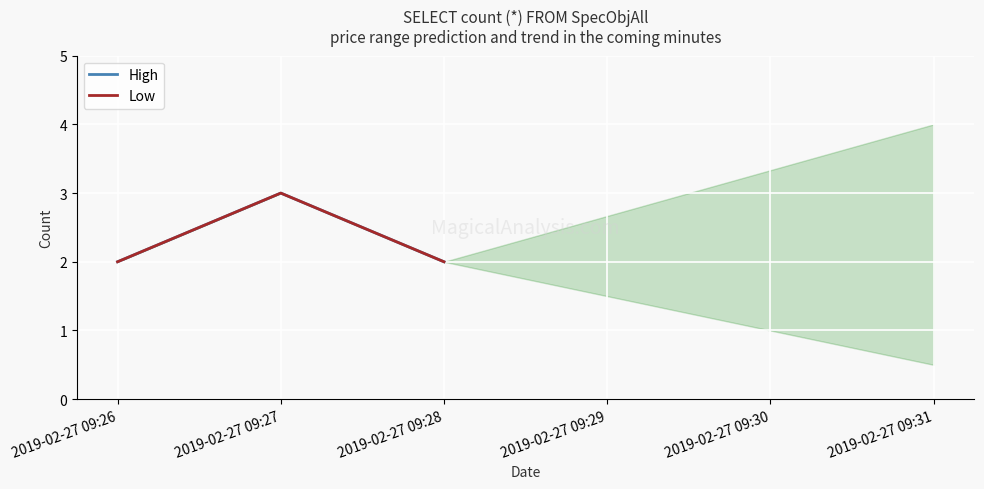

Which category has the highest value across all series?

2019-02-27 09:27